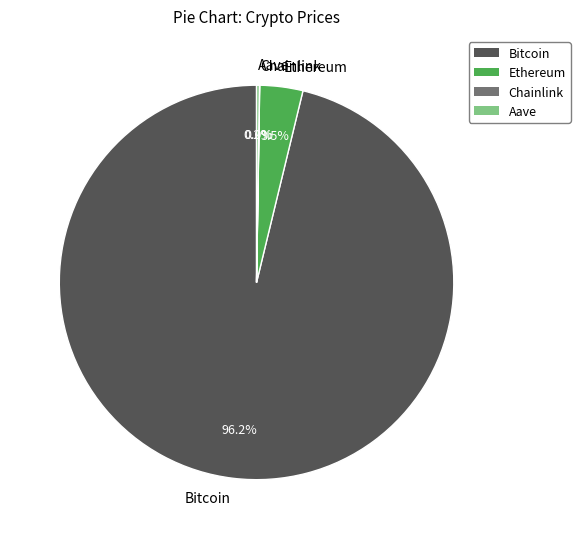

To the nearest percent, what is the difference between the largest and smallest slice percentages?

96%